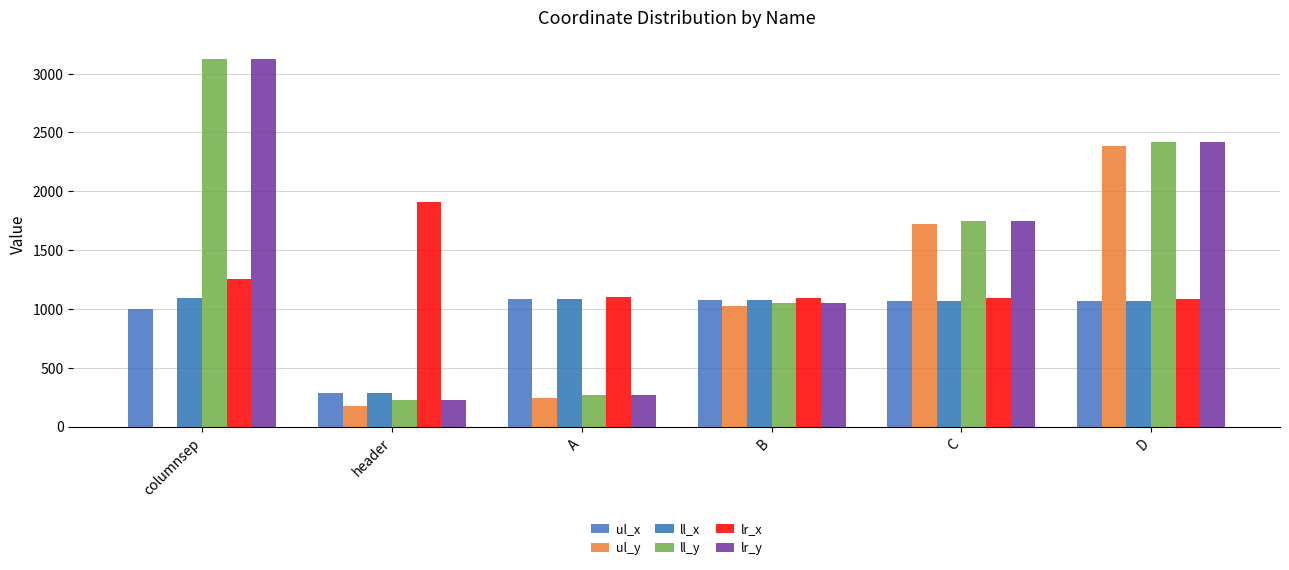

At which category is the sum across all series the highest?

D